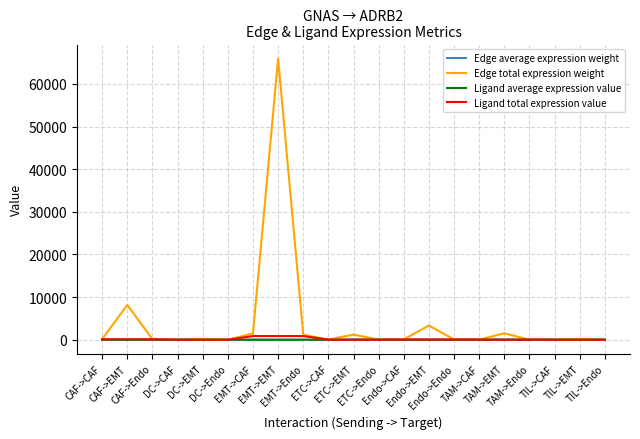

At which label does Ligand total expression value first exceed 19?

CAF->CAF